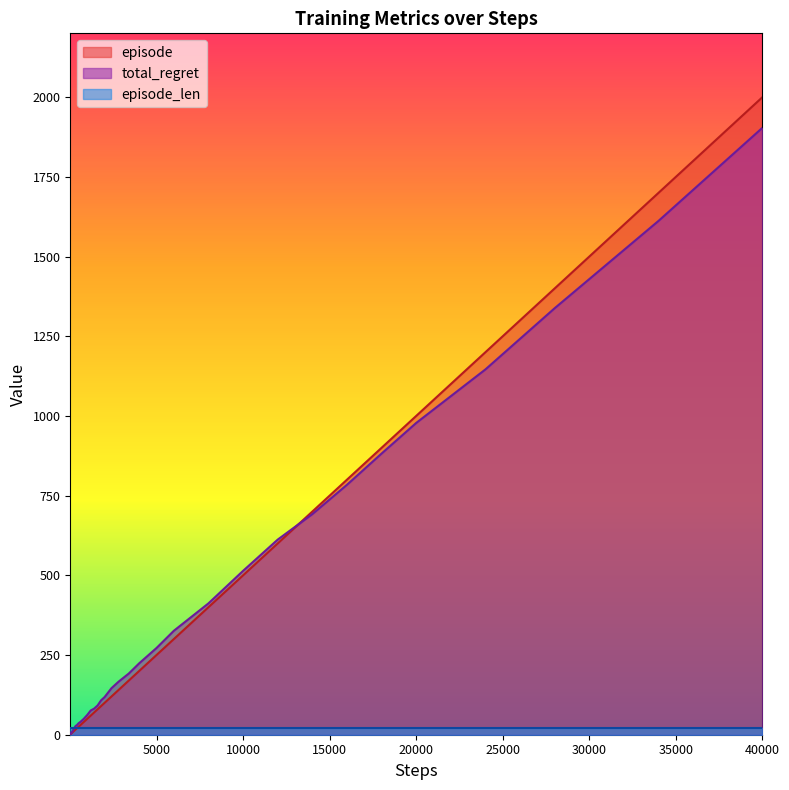

Where is total_regret nearest to the value 953?

20000